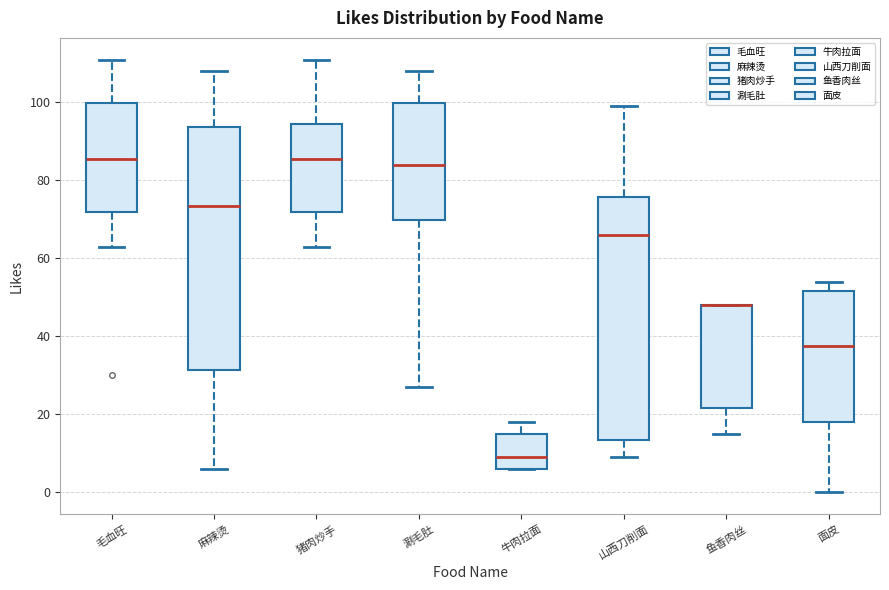

Where is the upper edge of the box for 鱼香肉丝 on the y-axis? The values are not printed on the chart, so give them approximately, as read against the axis.

48